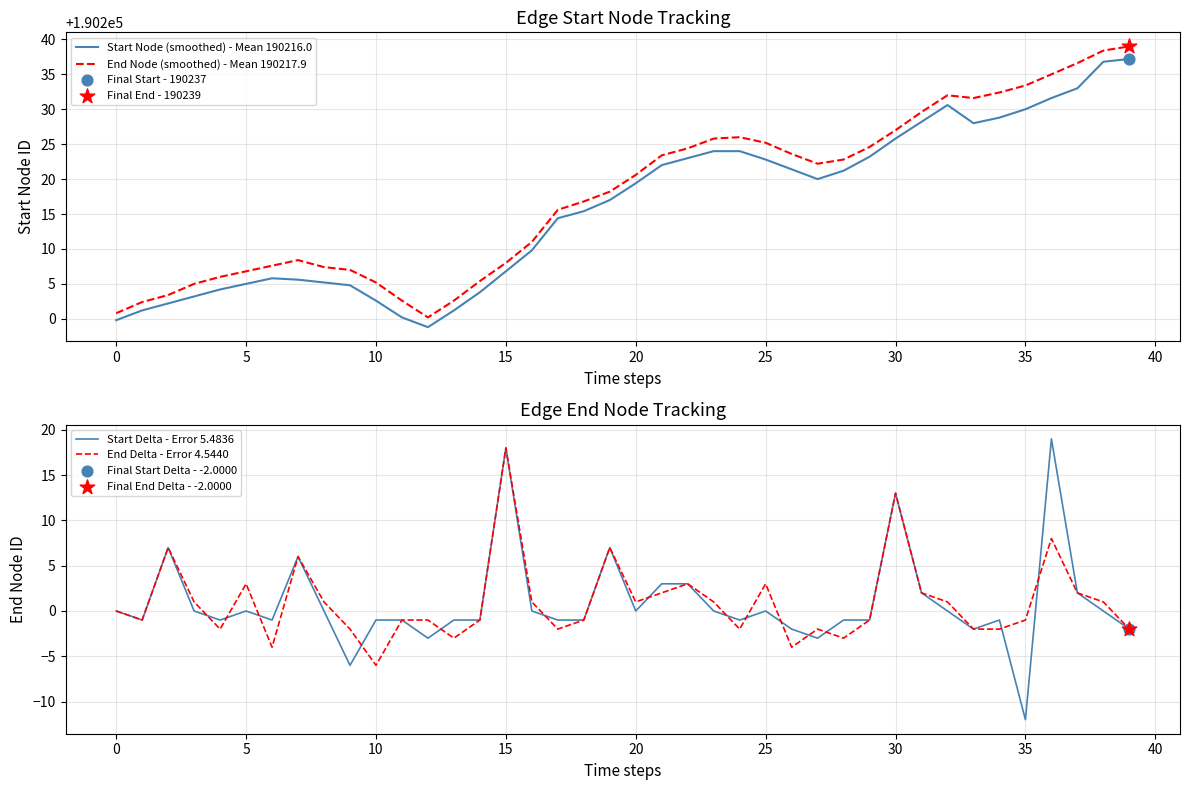

Which series reaches the minimum Y coordinate?

Start Delta - Error 5.4836